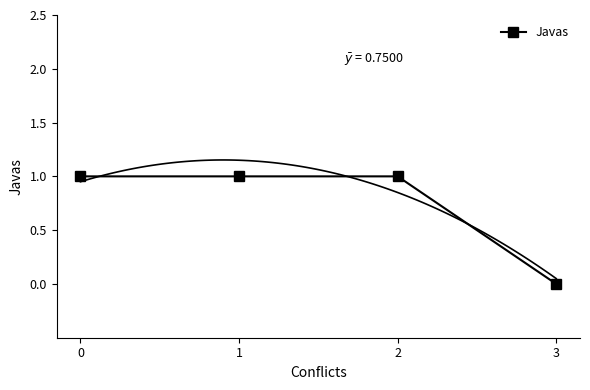

List the labels in order of value, largest first.

0, 1, 2, 3